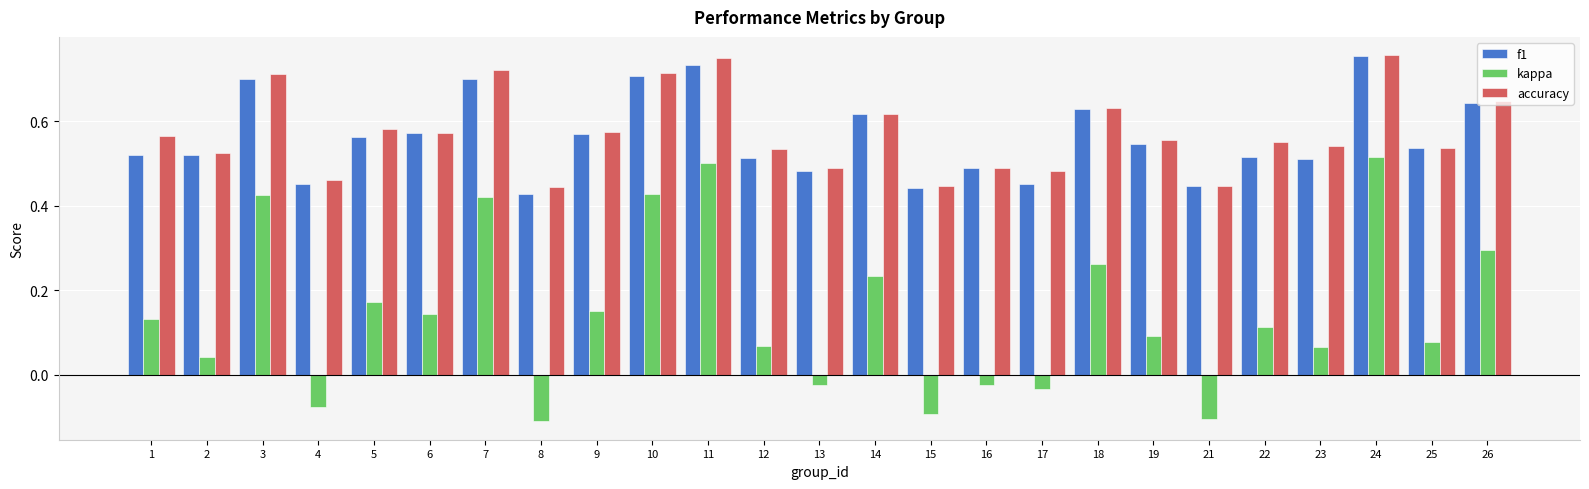

What is the sum of all kappa values?

3.7